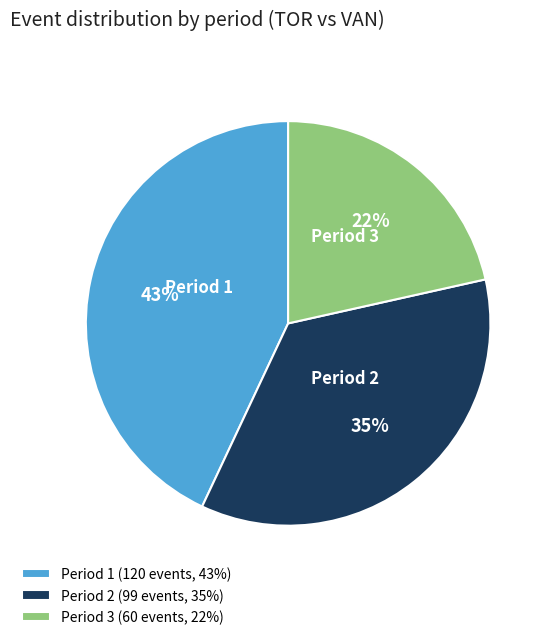

How many slices are in this pie chart?

3